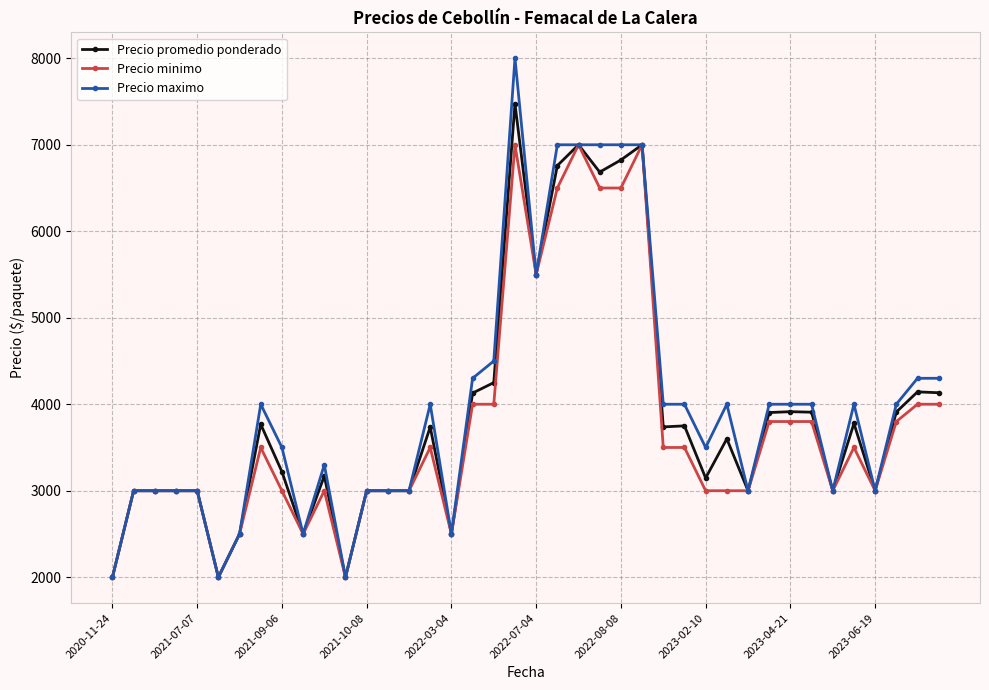

What is the minimum value shown in the chart?

2000